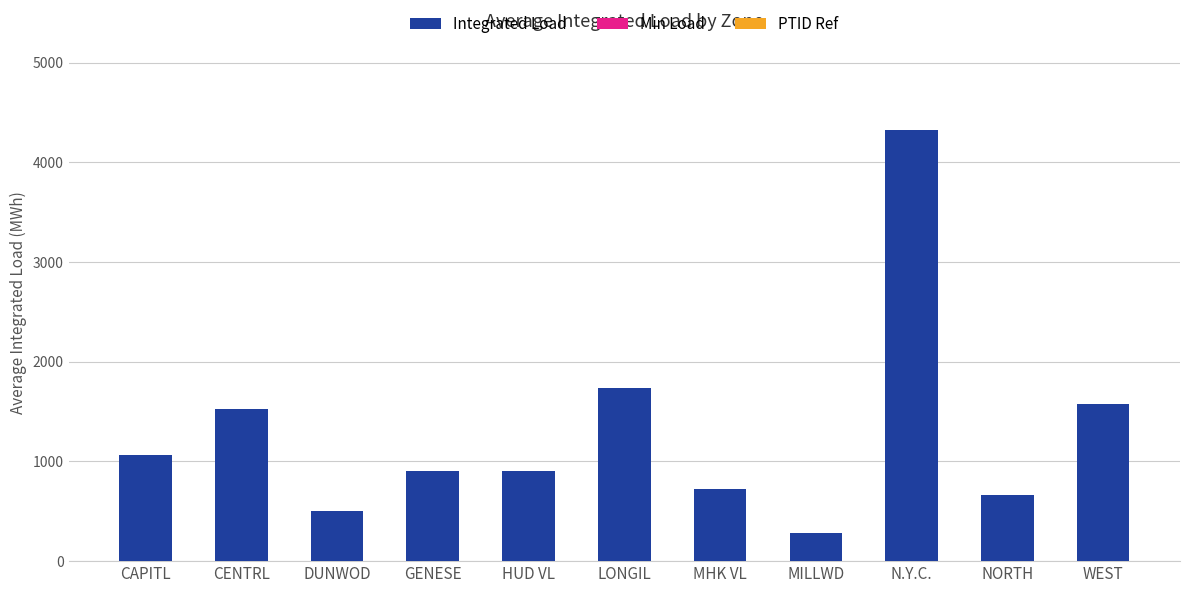

What is the greatest value displayed?

4324.2